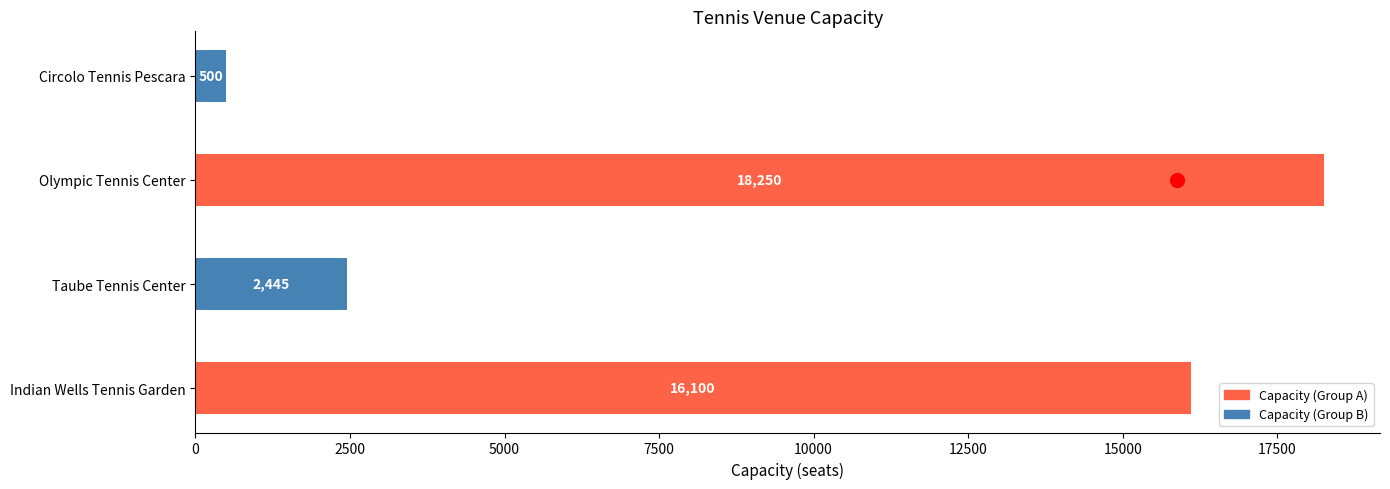

Reading top to bottom, transcribe all the data shown in this chart.

500	18250	2445	16100